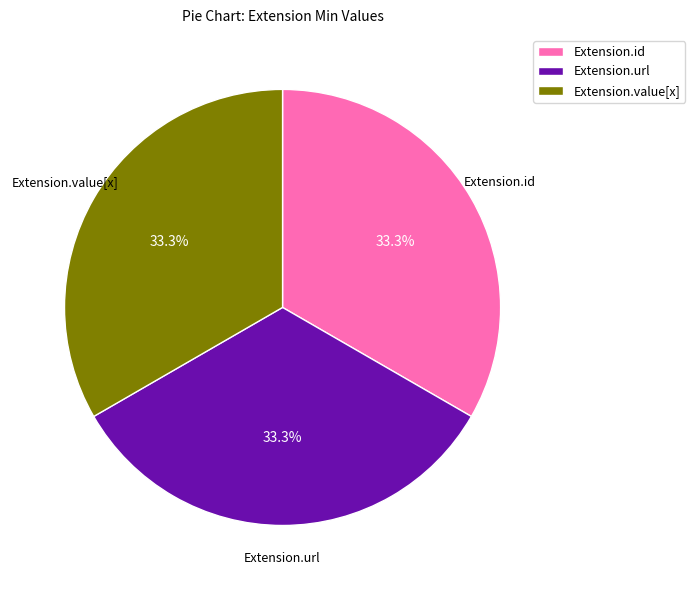

Is there any slice that represents more than half of the pie?

No